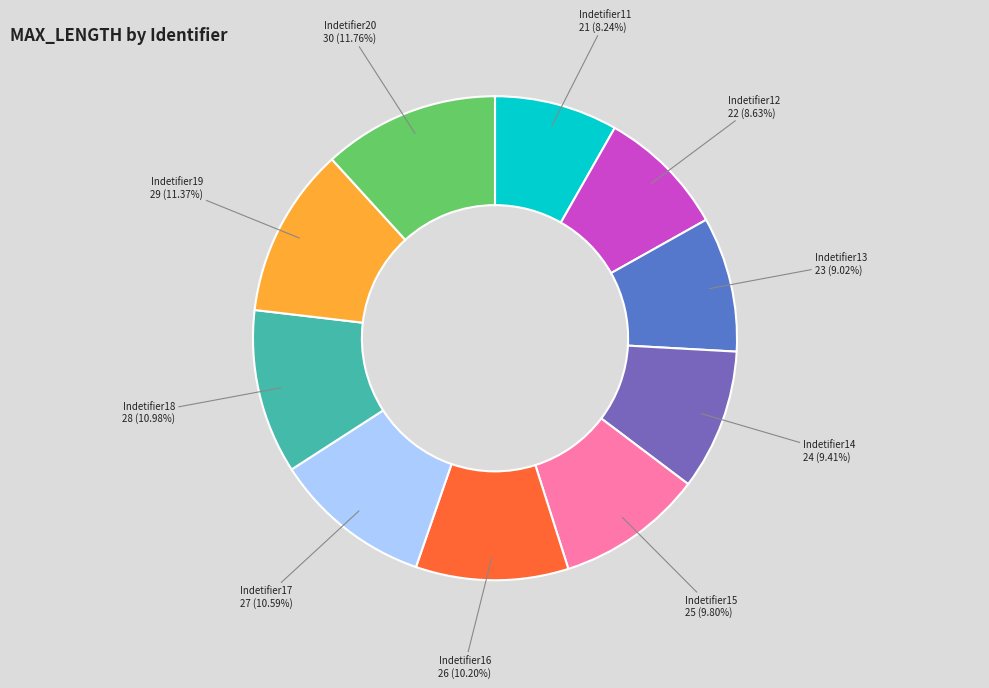

To the nearest percent, what is the difference between the Indetifier20 and Indetifier11 slice percentages?

4%